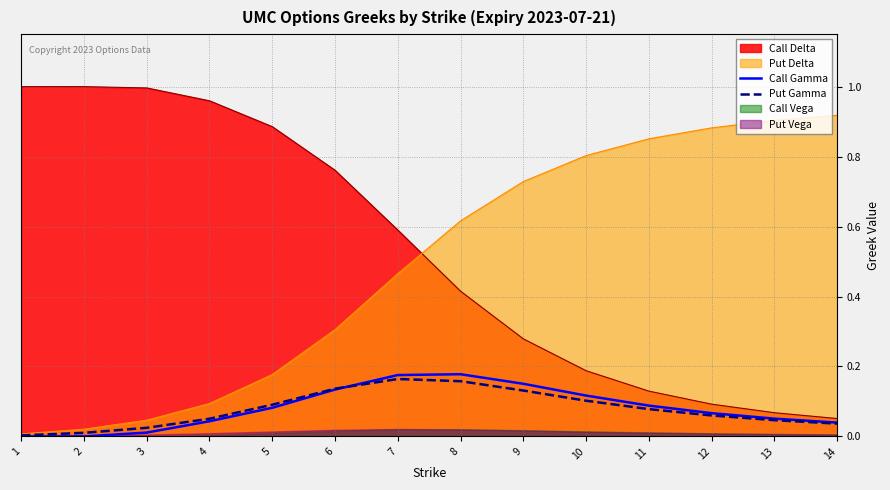

The value of Put Delta at 10 is 0.3. True or false?

False